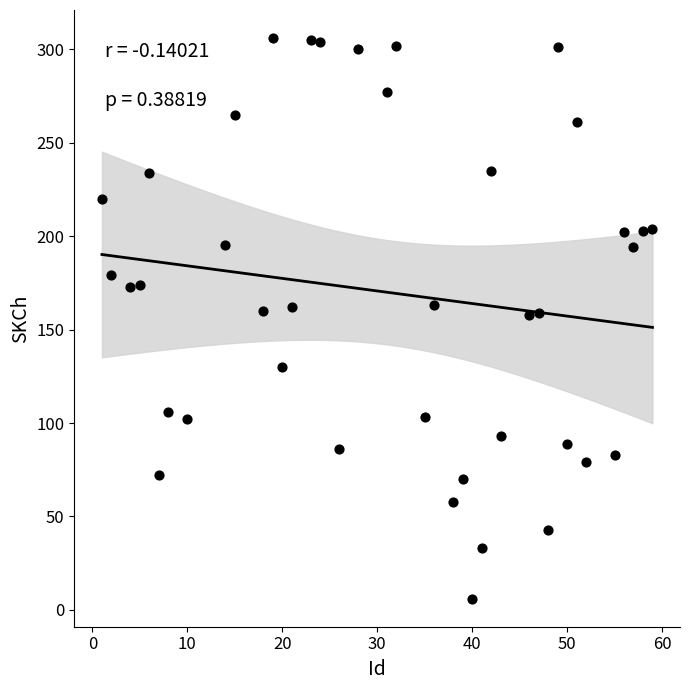

What is the range of X values (max minus min)?

58